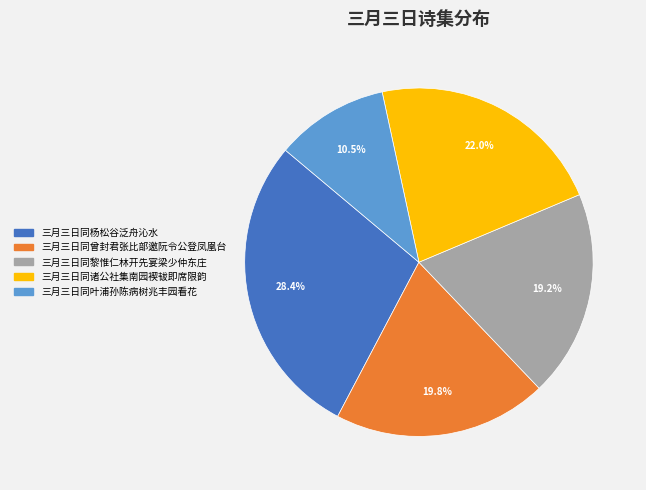

Approximately how many times larger is the value at 三月三日同曾封君张比部邀阮令公登凤凰台 compared to 三月三日同黎惟仁林开先宴梁少仲东庄?

1.0